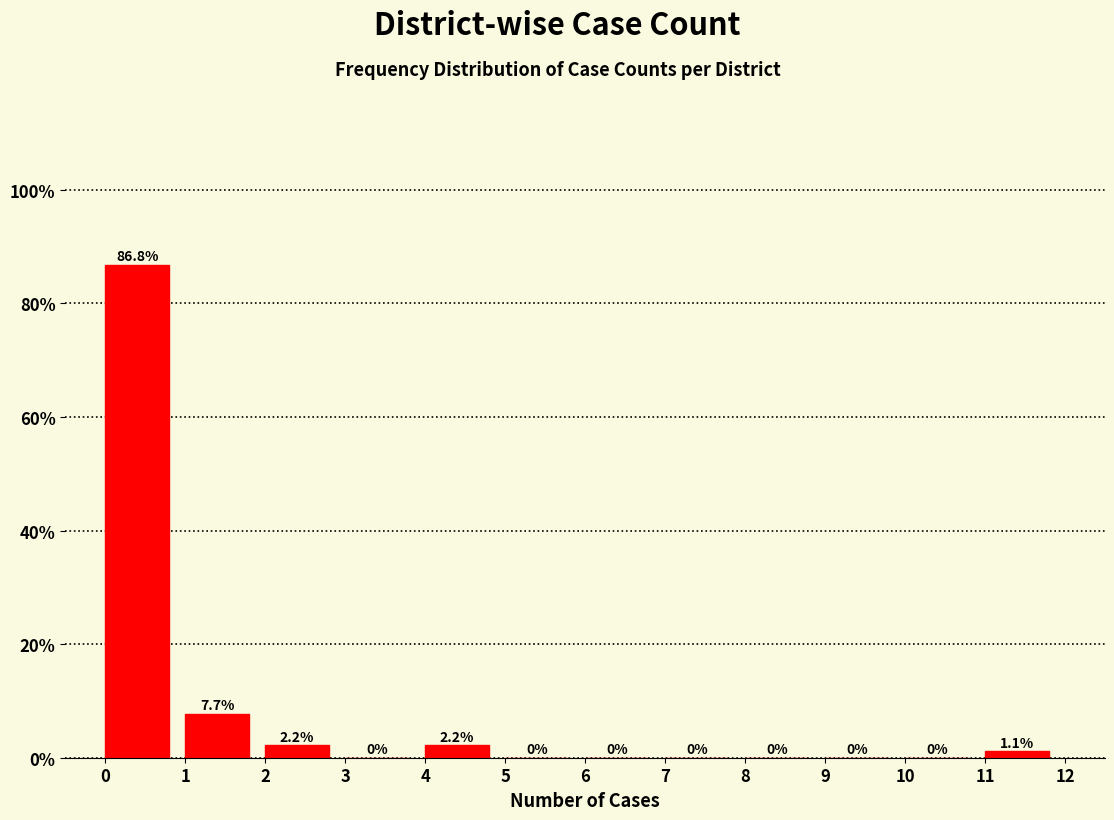

How tall is the bar that spans 0 to 1 on the x-axis?

86.8